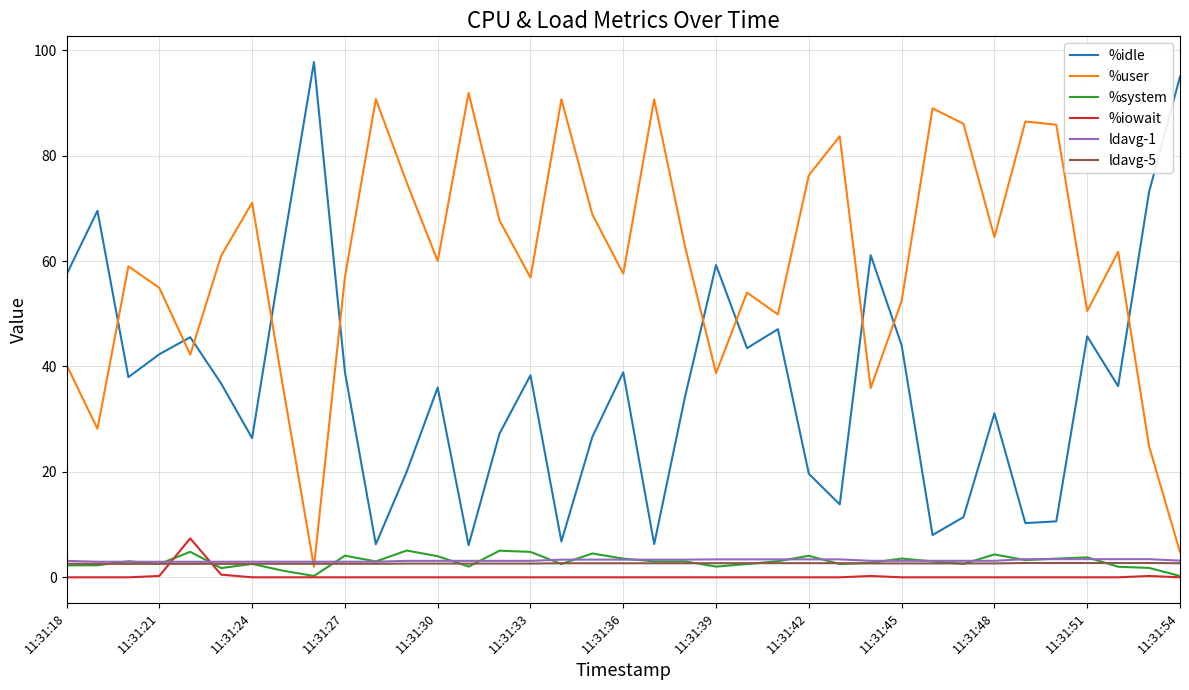

Which series has the largest total across all categories?

%user